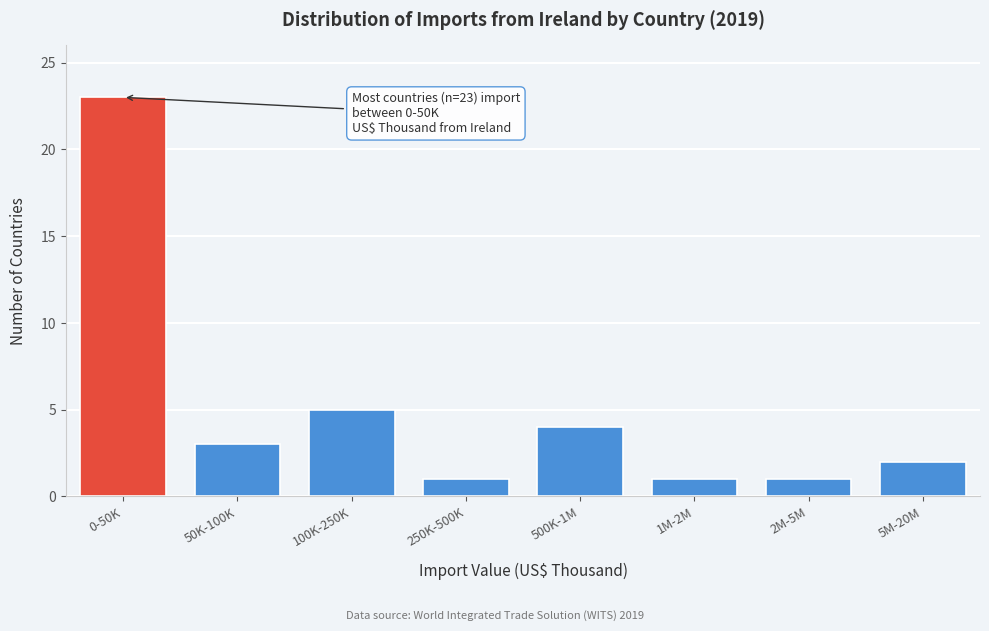

Reading right to left, list all the values displayed in this chart.

2	1	1	4	1	5	3	23